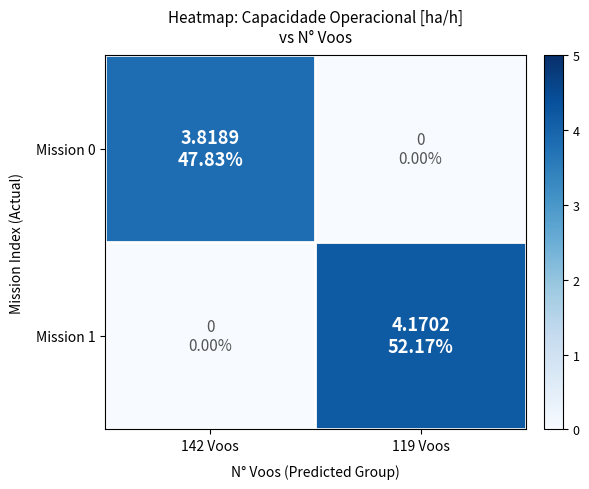

Reading right to left, list all the values displayed in this chart.

Mission 0: 119 Voos=0.0	142 Voos=3.8
Mission 1: 119 Voos=4.2	142 Voos=0.0